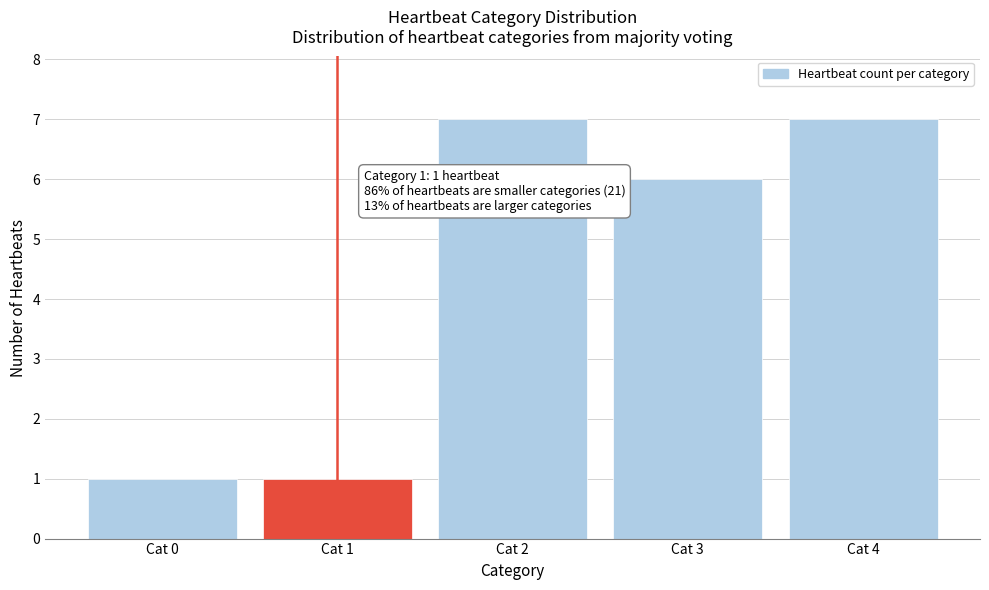

Reading left to right, transcribe all the data shown in this chart.

Cat 0=1	Cat 1=1	Cat 2=7	Cat 3=6	Cat 4=7